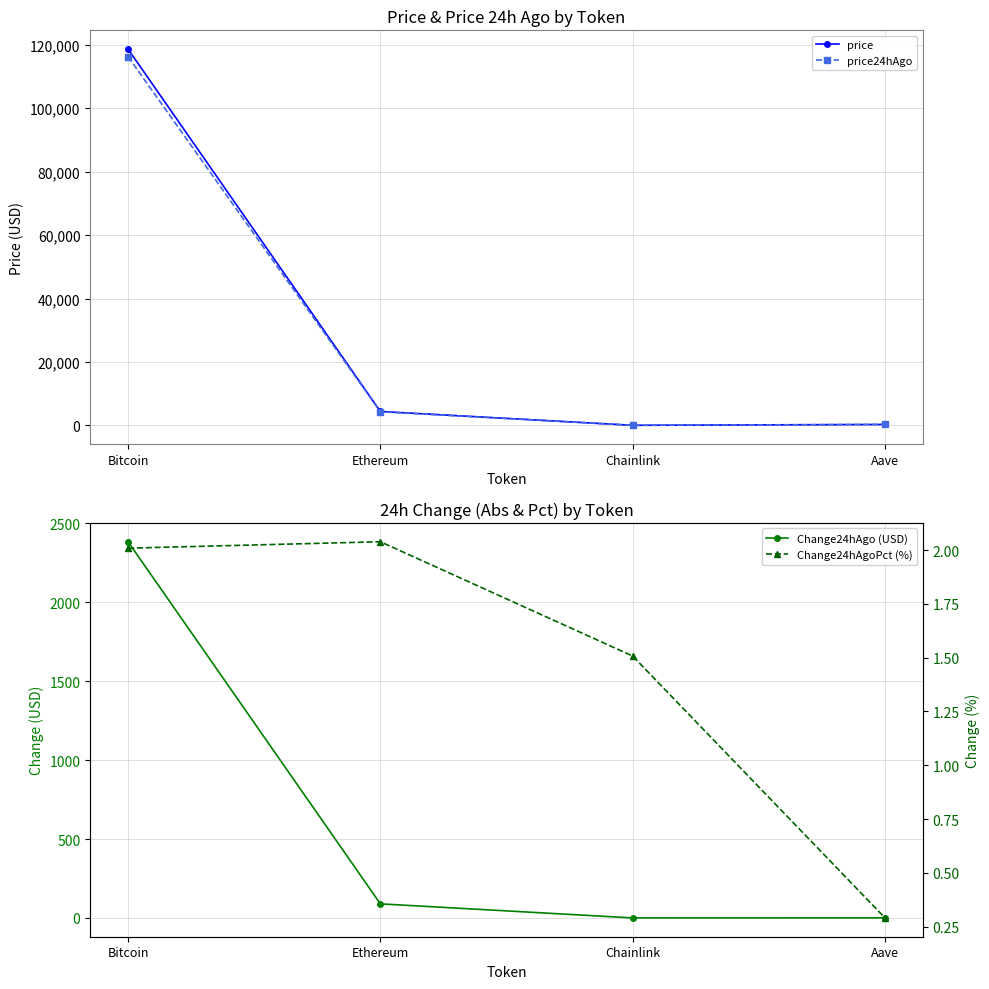

Which series changed the most between Bitcoin and Aave?

price